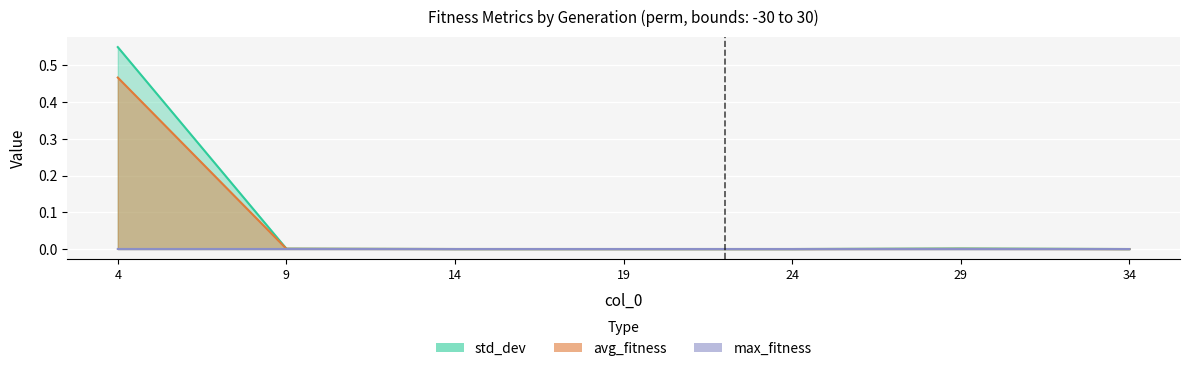

True or false: max_fitness and avg_fitness intersect in this chart.

False